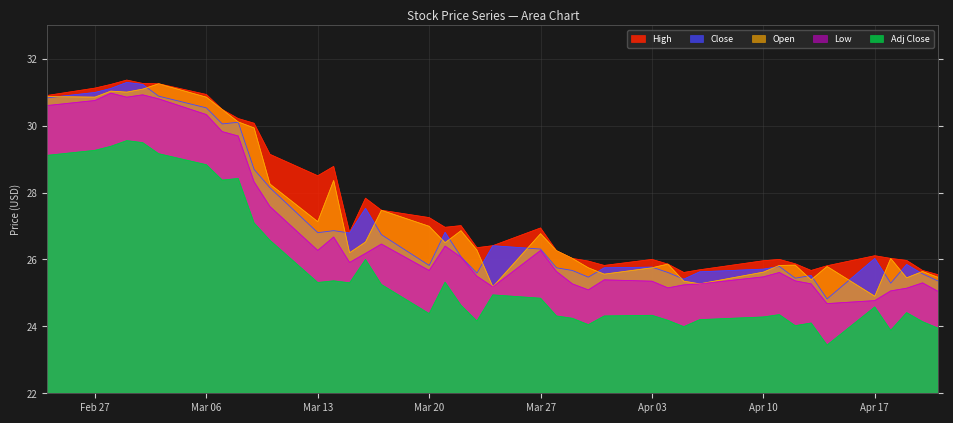

Is it true that Open equals 33.8 at Apr 10?

False